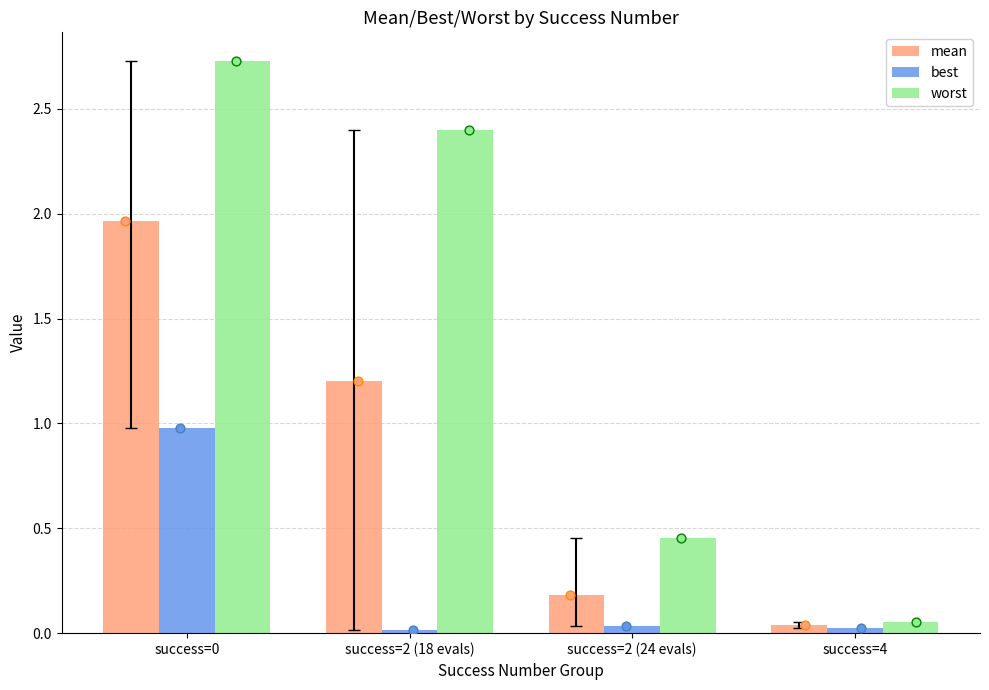

What is the total value across all series at success=0?

5.7